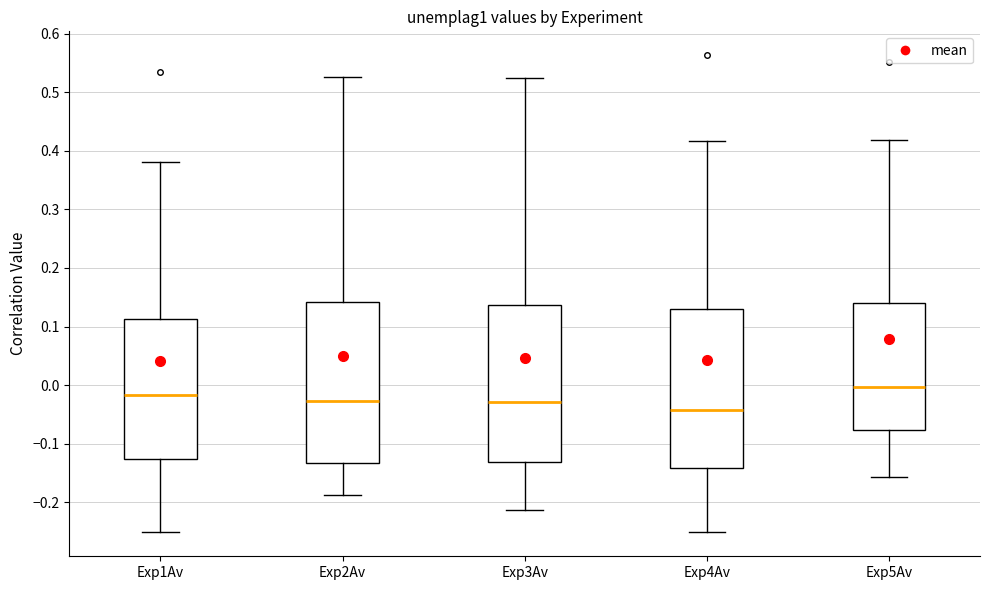

Reading left to right, read every box against the y-axis: the position of its median line, the range the box covers, and the ends of its whiskers. The values are not printed on the chart, so give them approximately, as read against the axis.

Exp1Av: median -0.02, box -0.13 to 0.11, whiskers -0.25 to 0.38
Exp2Av: median -0.03, box -0.13 to 0.14, whiskers -0.19 to 0.53
Exp3Av: median -0.03, box -0.13 to 0.14, whiskers -0.21 to 0.52
Exp4Av: median -0.04, box -0.14 to 0.13, whiskers -0.25 to 0.42
Exp5Av: median 0.00, box -0.08 to 0.14, whiskers -0.16 to 0.42